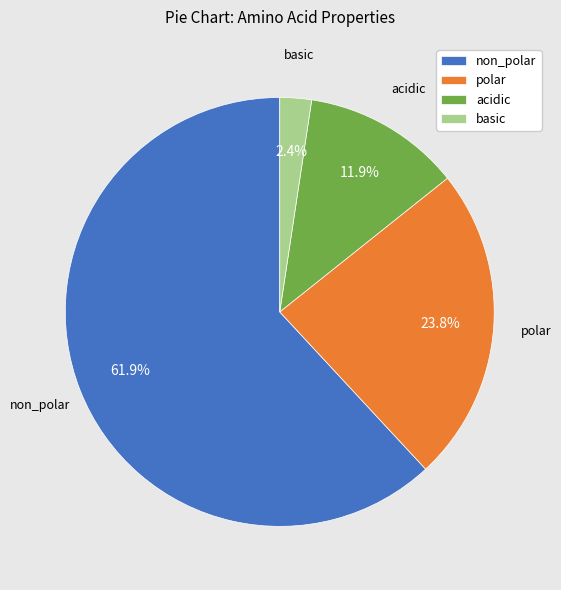

Which slice is the largest?

non_polar